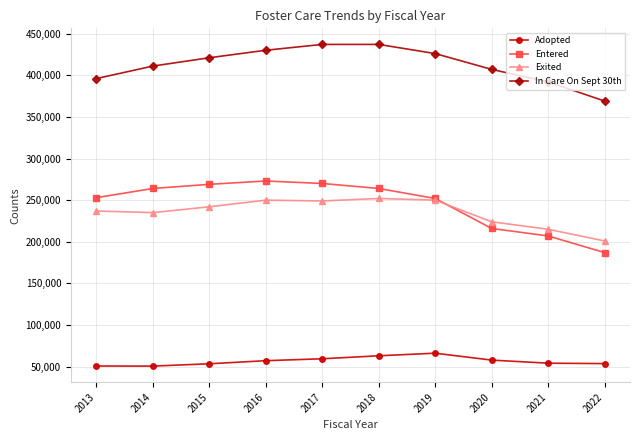

List the series in order of their peak value, highest first.

In Care On Sept 30th, Entered, Exited, Adopted